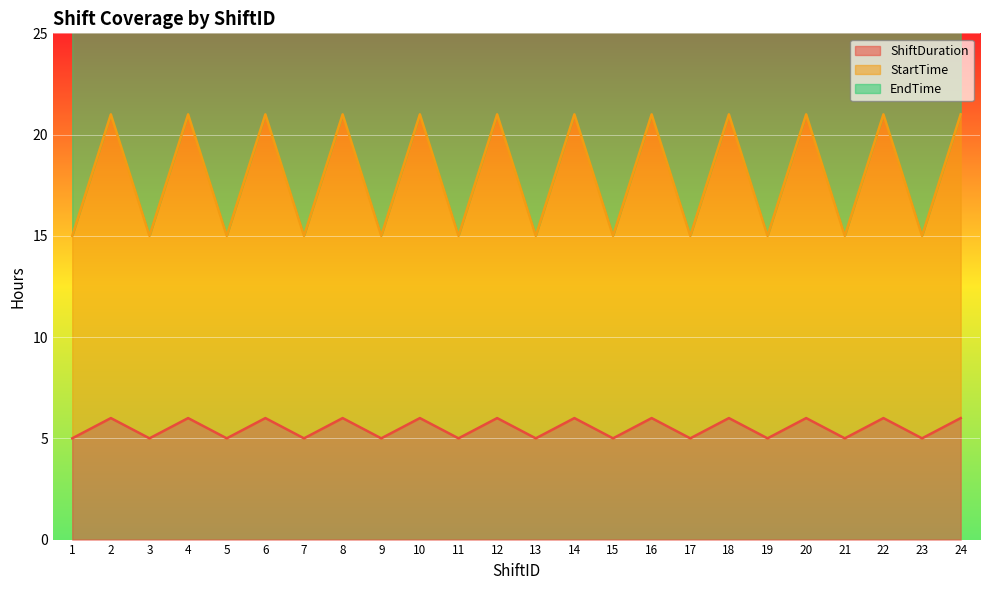

True or false: StartTime and EndTime cross at least once.

False